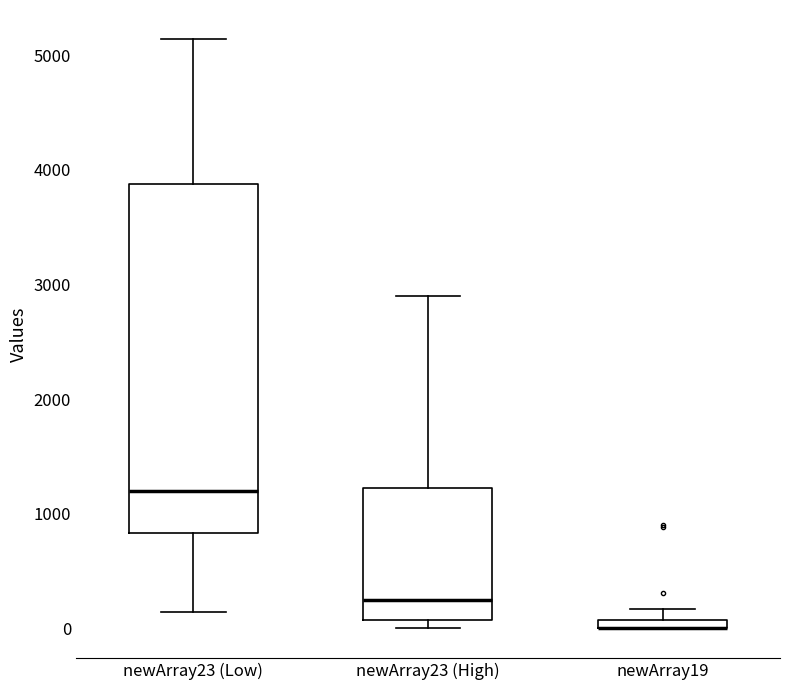

Comparing the boxes themselves (not the whiskers), which one is the tallest?

newArray23 (Low)